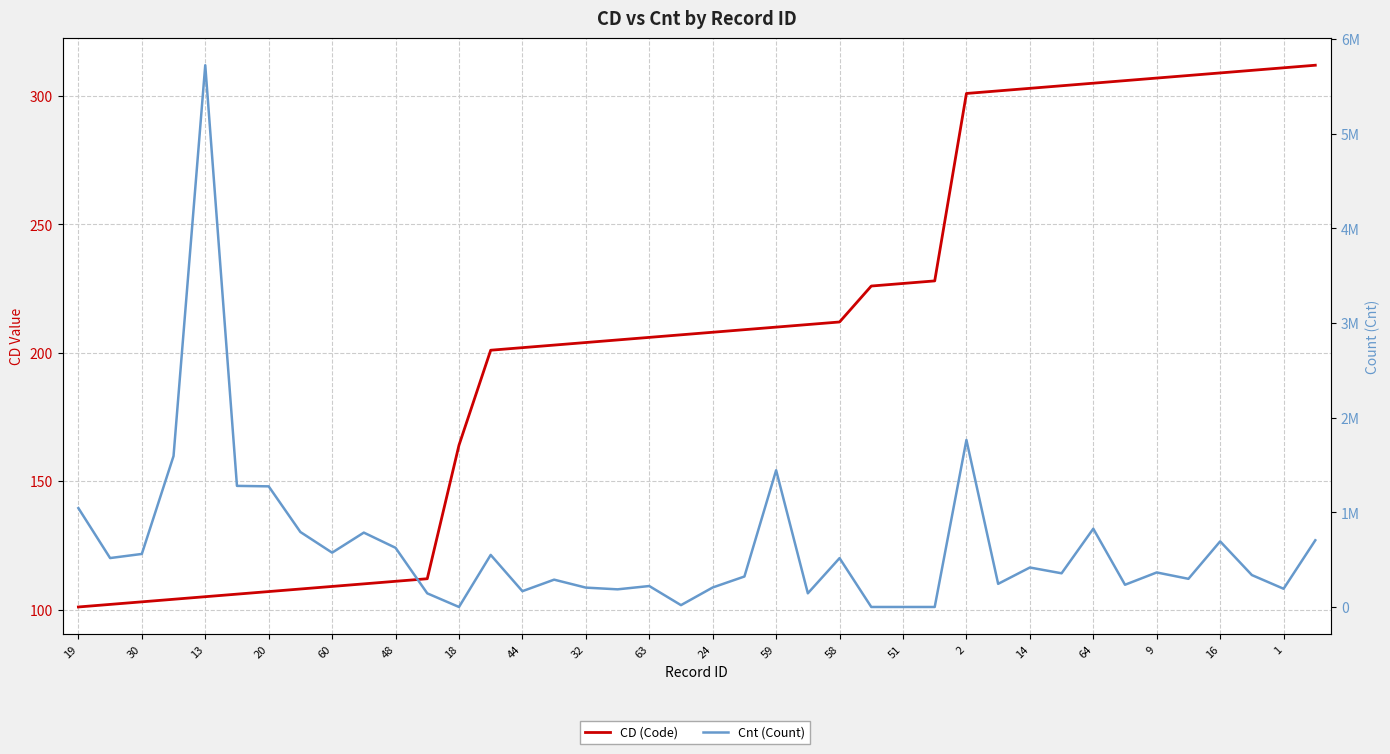

How many intersections are there between Cnt (Count) and CD (Code)?

4